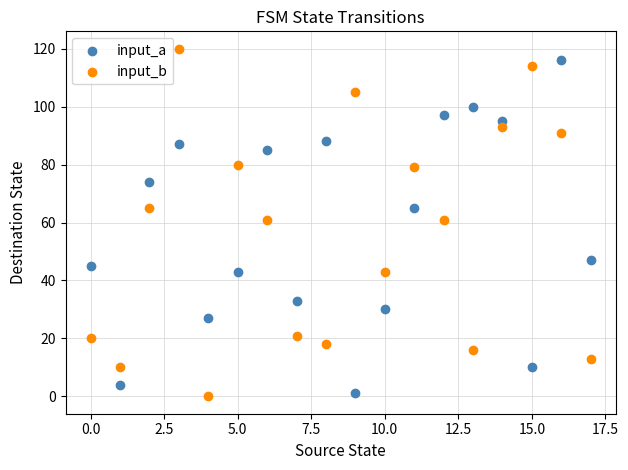

What are all the series names shown in the legend?

input_a, input_b